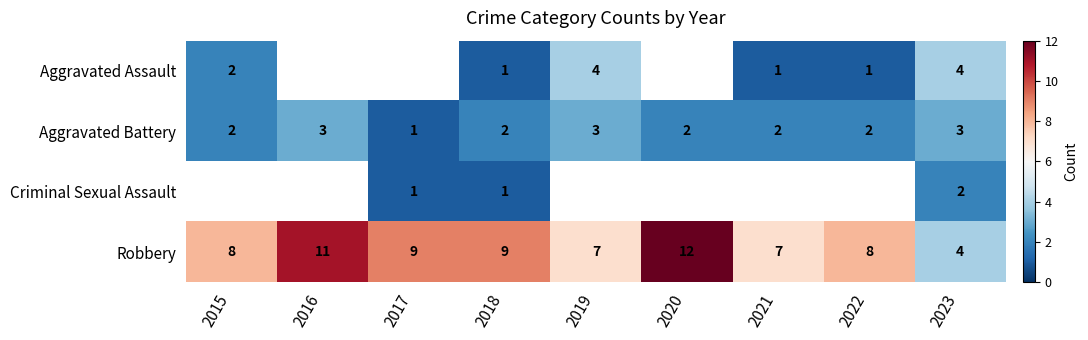

What is the difference between the highest and lowest values at 2019?

4.0